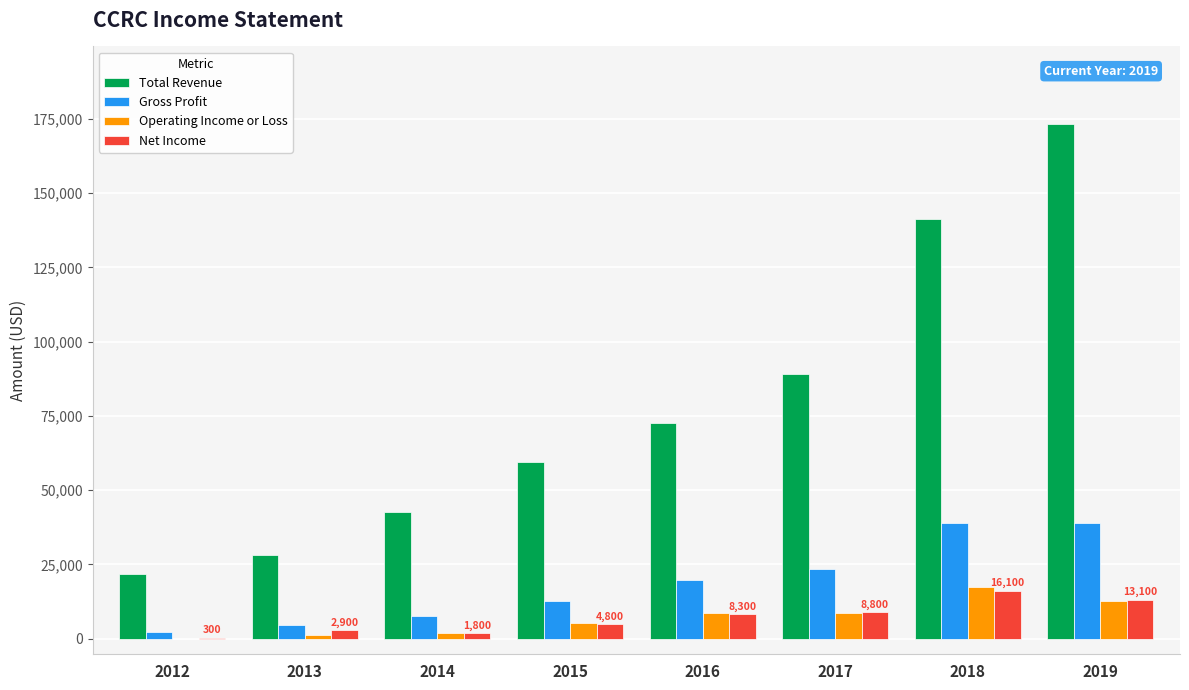

At which category is the sum across all series the highest?

2019